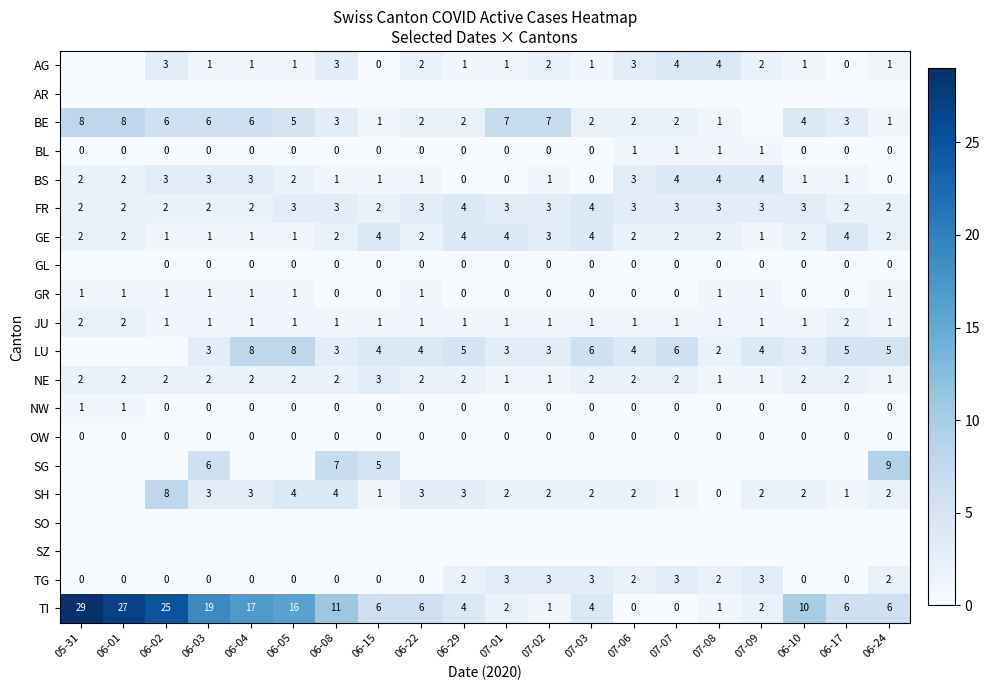

The value of BL at 07-02 is 0. True or false?

True